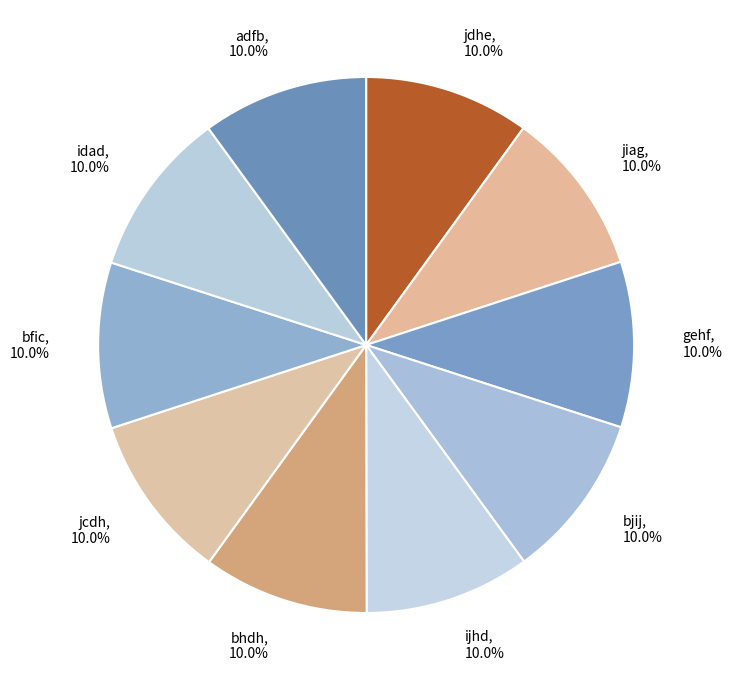

Count the number of slices in the pie.

10